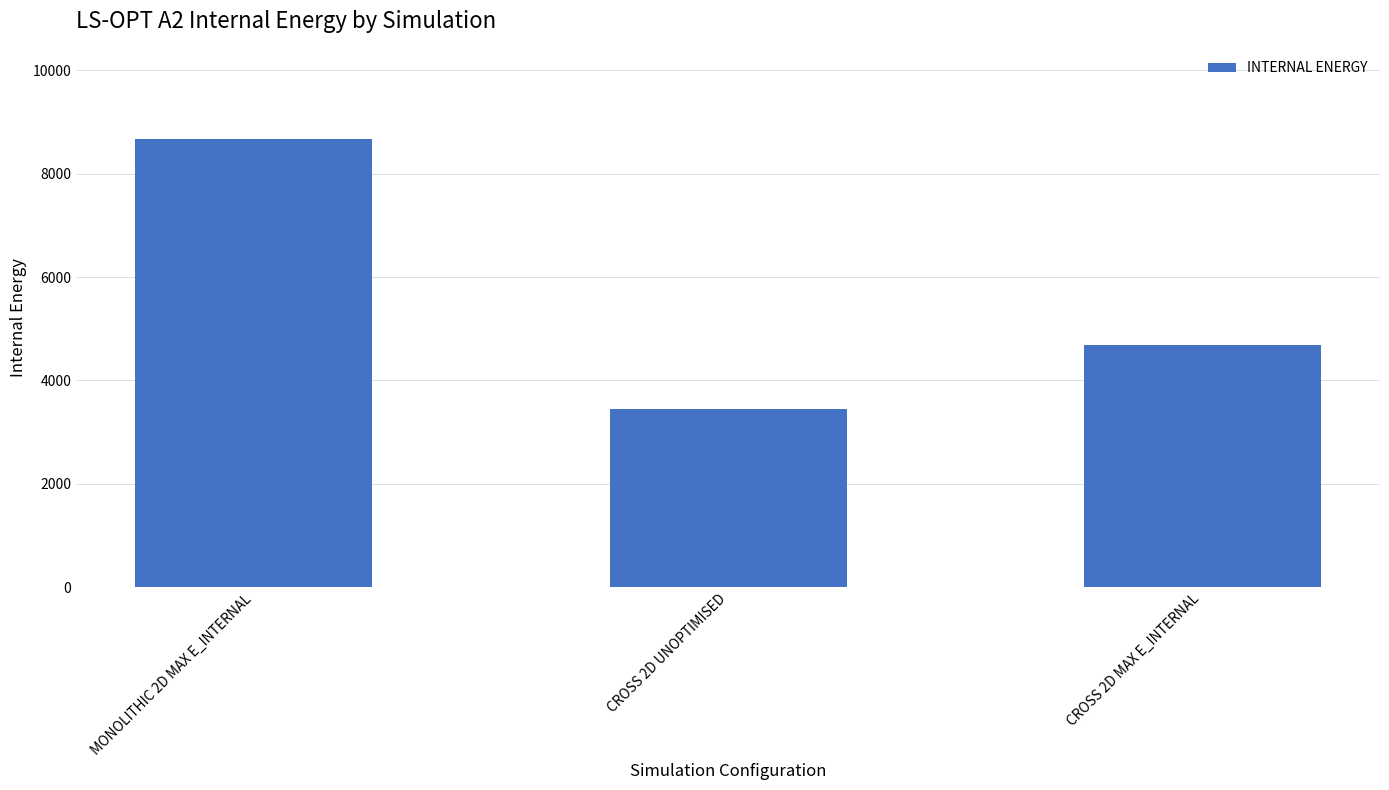

What is the greatest value displayed?

8680